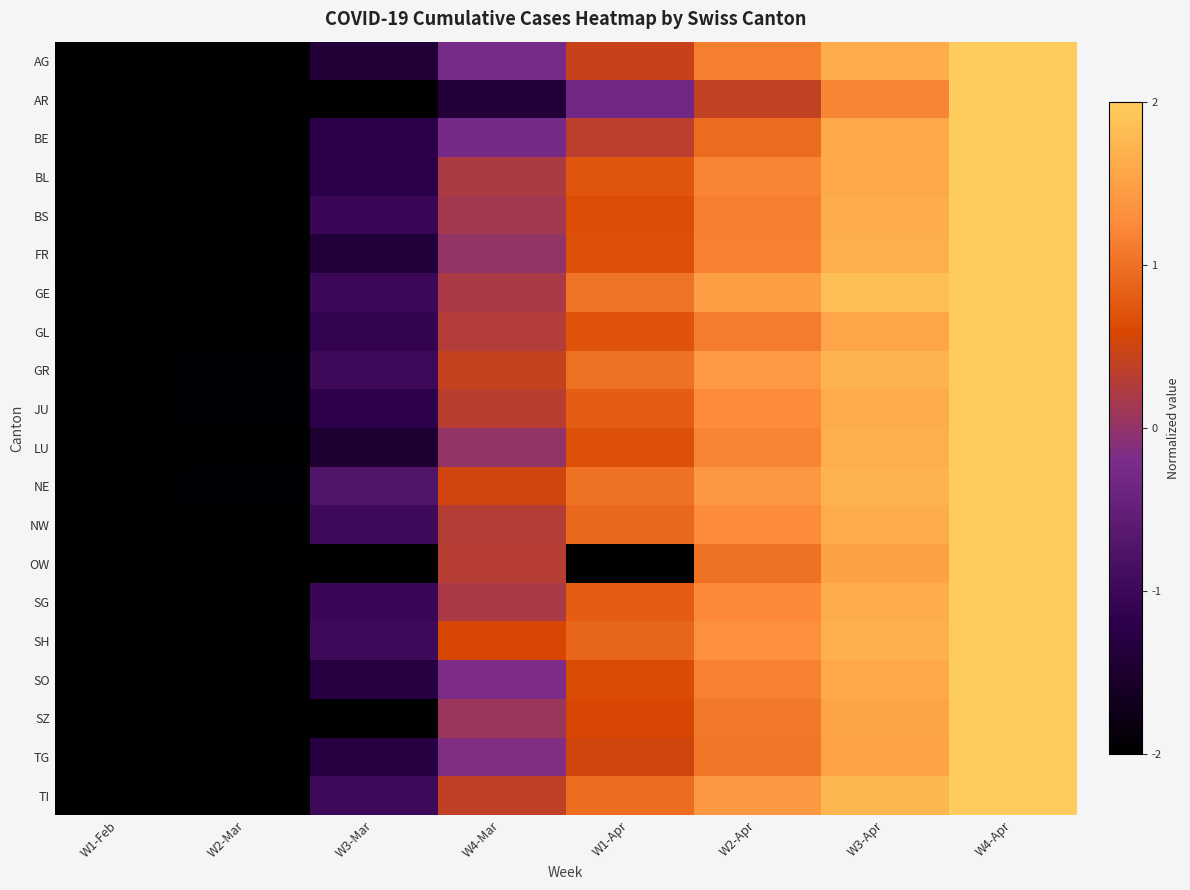

How many distinct data groups are displayed?

20